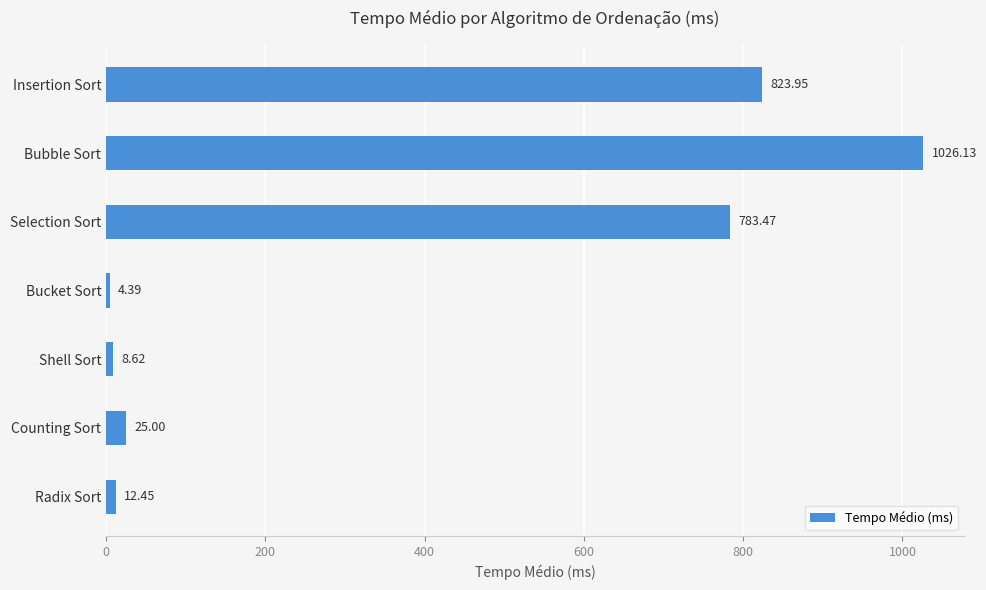

Are the bars grouped side by side (vs. stacked)?

No